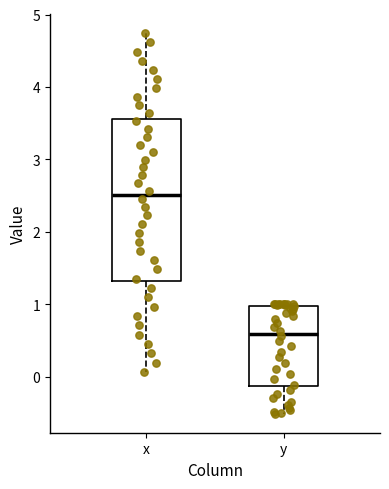

Where does the upper whisker of the box for x end on the y-axis? The values are not printed on the chart, so give them approximately, as read against the axis.

4.7